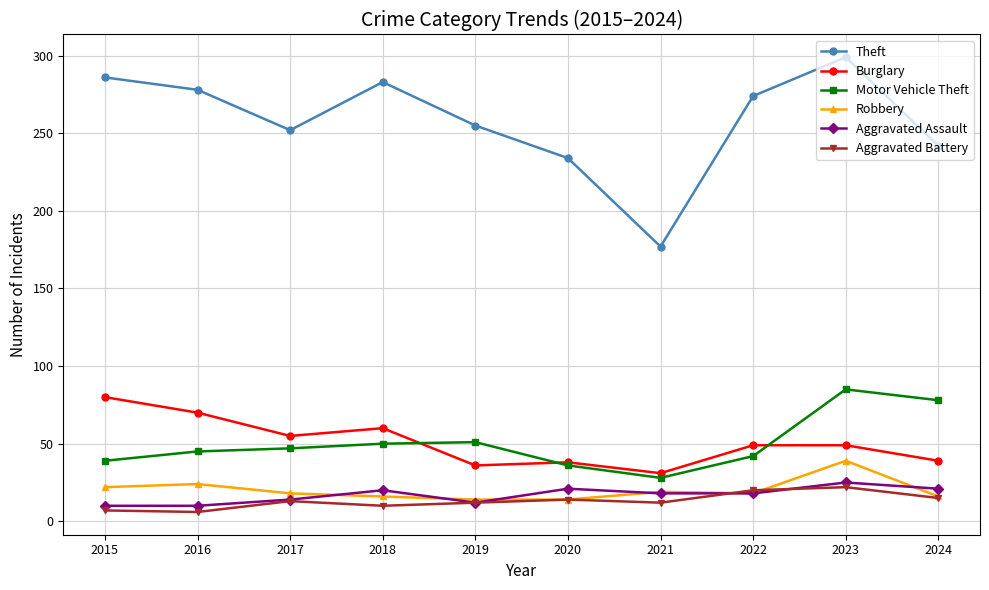

At which category is the sum across all series the highest?

2023